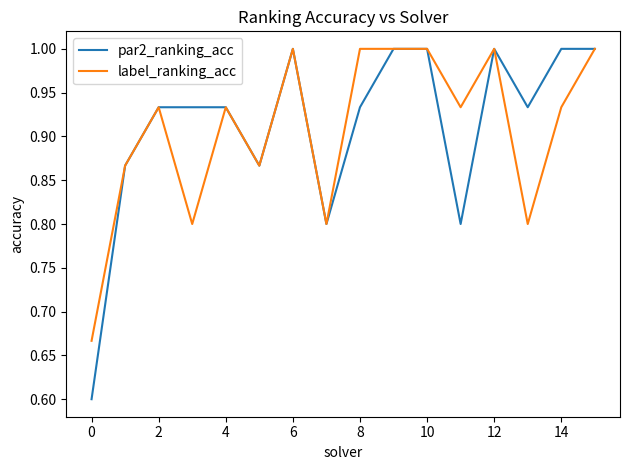

Which series has the largest range (max minus min)?

par2_ranking_acc